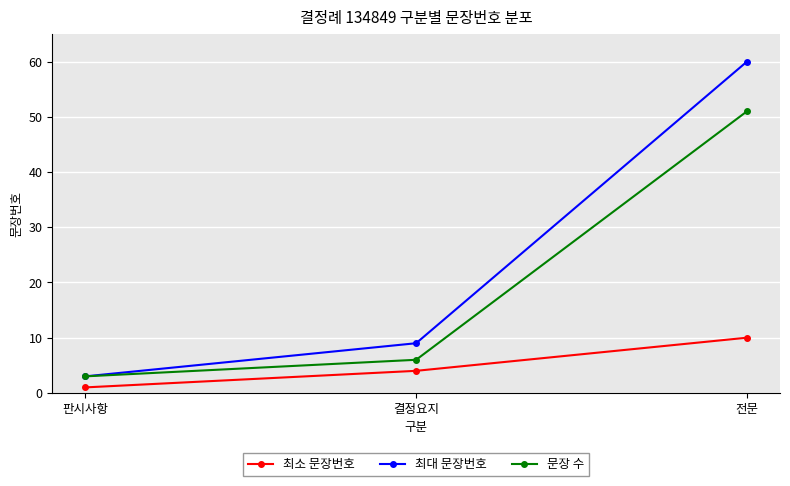

The value of 최소 문장번호 at 전문 is 5. True or false?

False